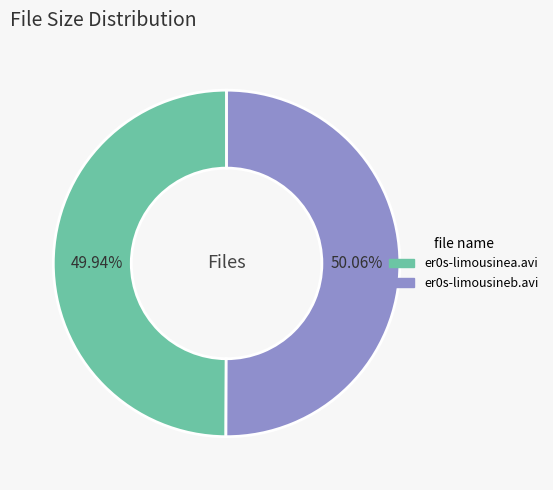

Is it true that er0s-limousinea.avi is 57% of the pie?

False